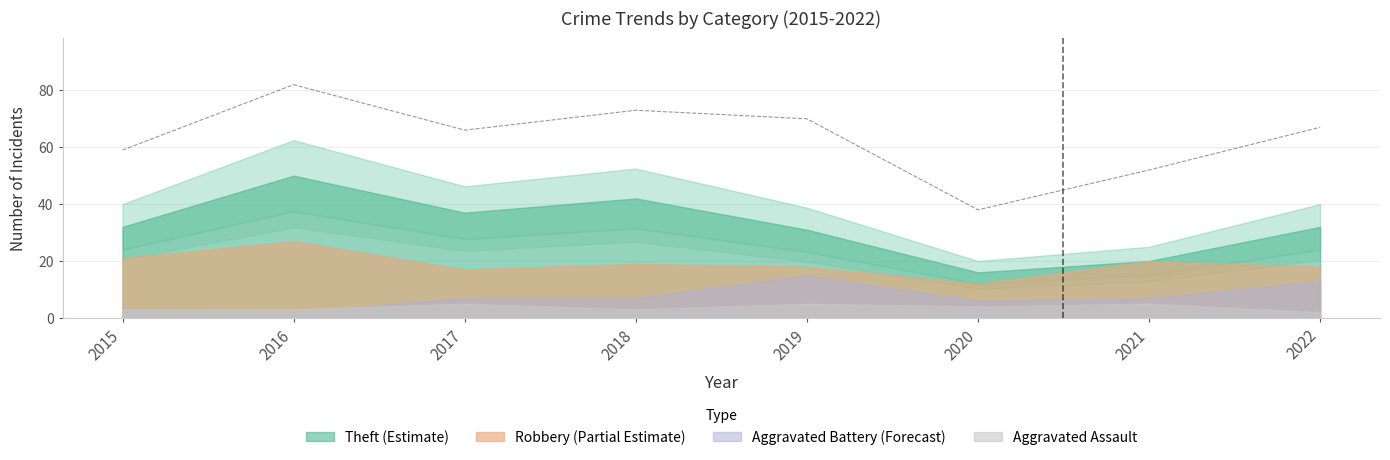

The Aggravated Battery series shows 6 at 2020. True or false?

True